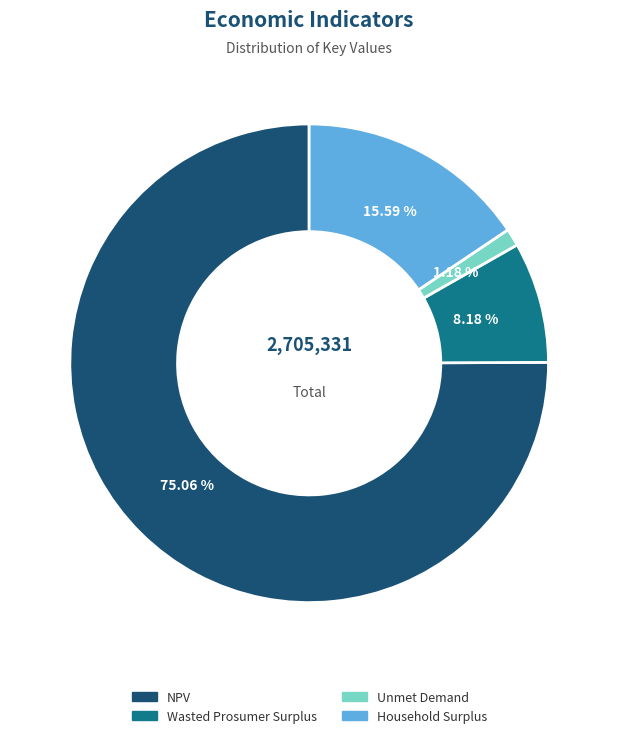

What is the majority slice?

NPV